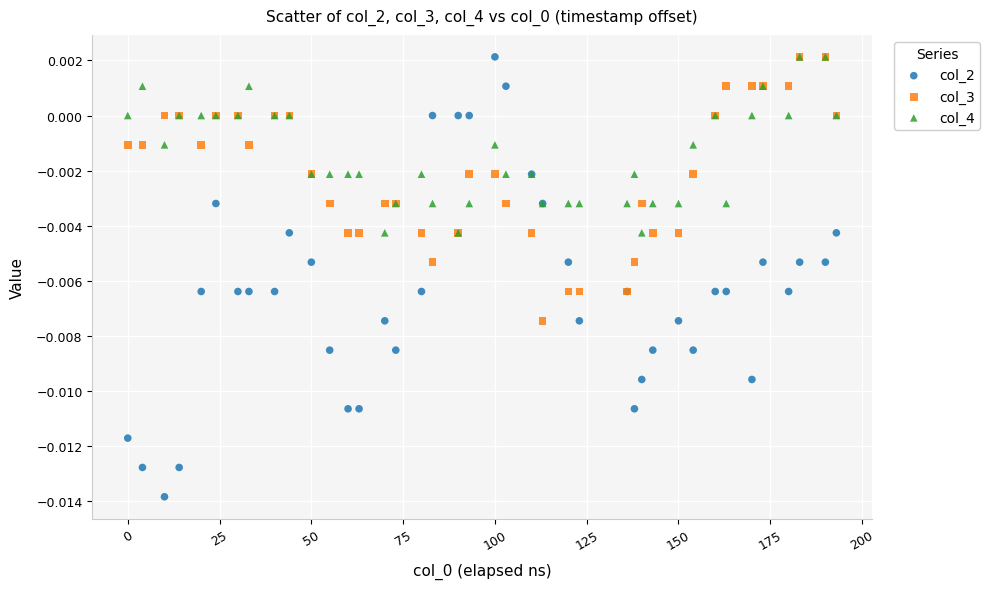

What are all the series names shown in the legend?

col_2, col_3, col_4